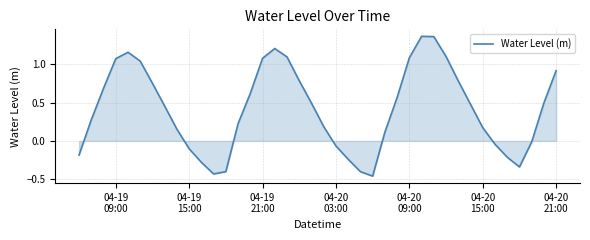

What is the difference between the maximum and minimum values?

1.8